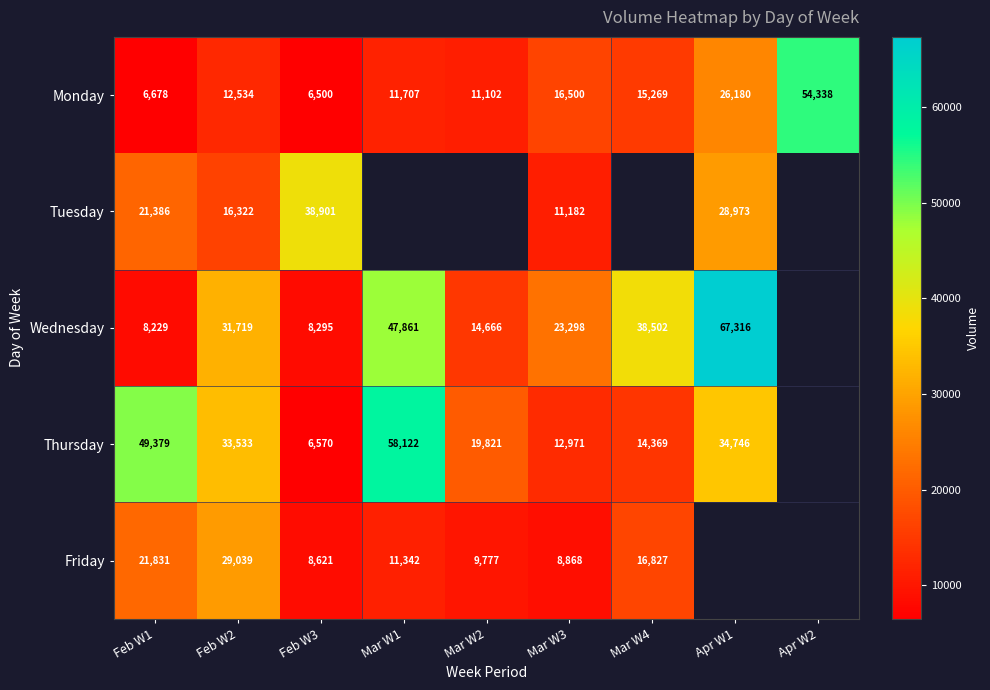

The value of Thursday at Mar W4 is 6489.6. True or false?

False